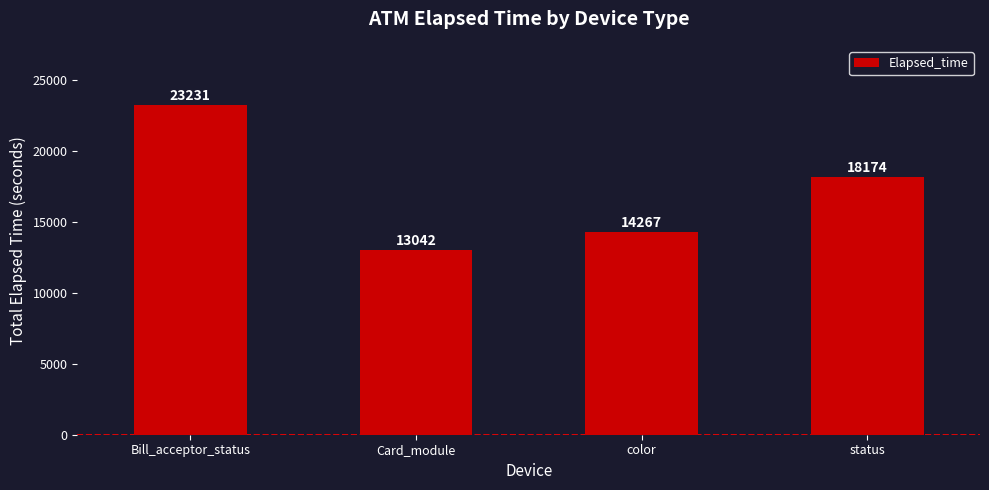

Does the chart contain any negative values?

No